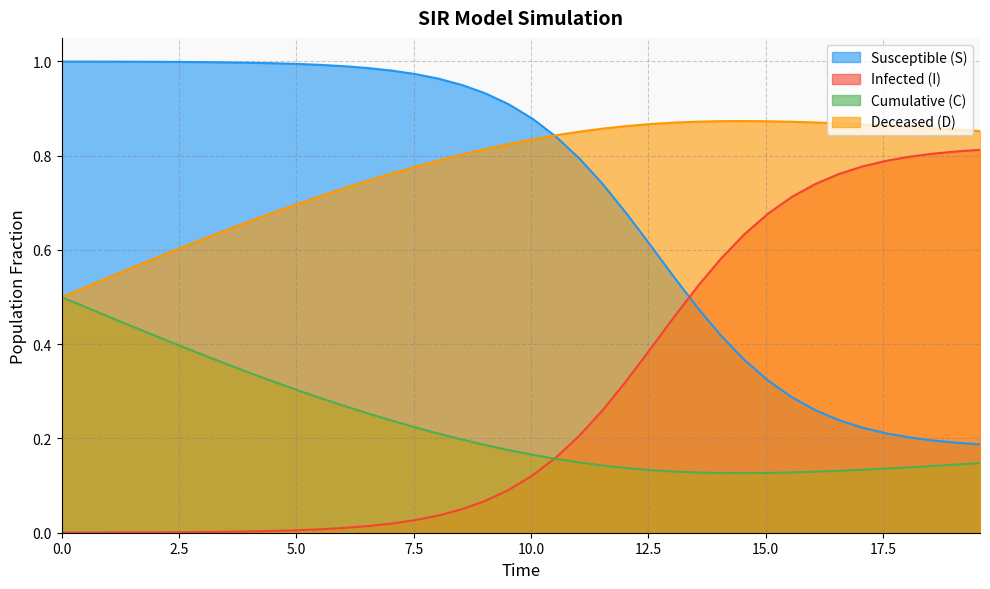

List the series in order of their peak value, highest first.

Susceptible (S), Deceased (D), Infected (I), Cumulative (C)